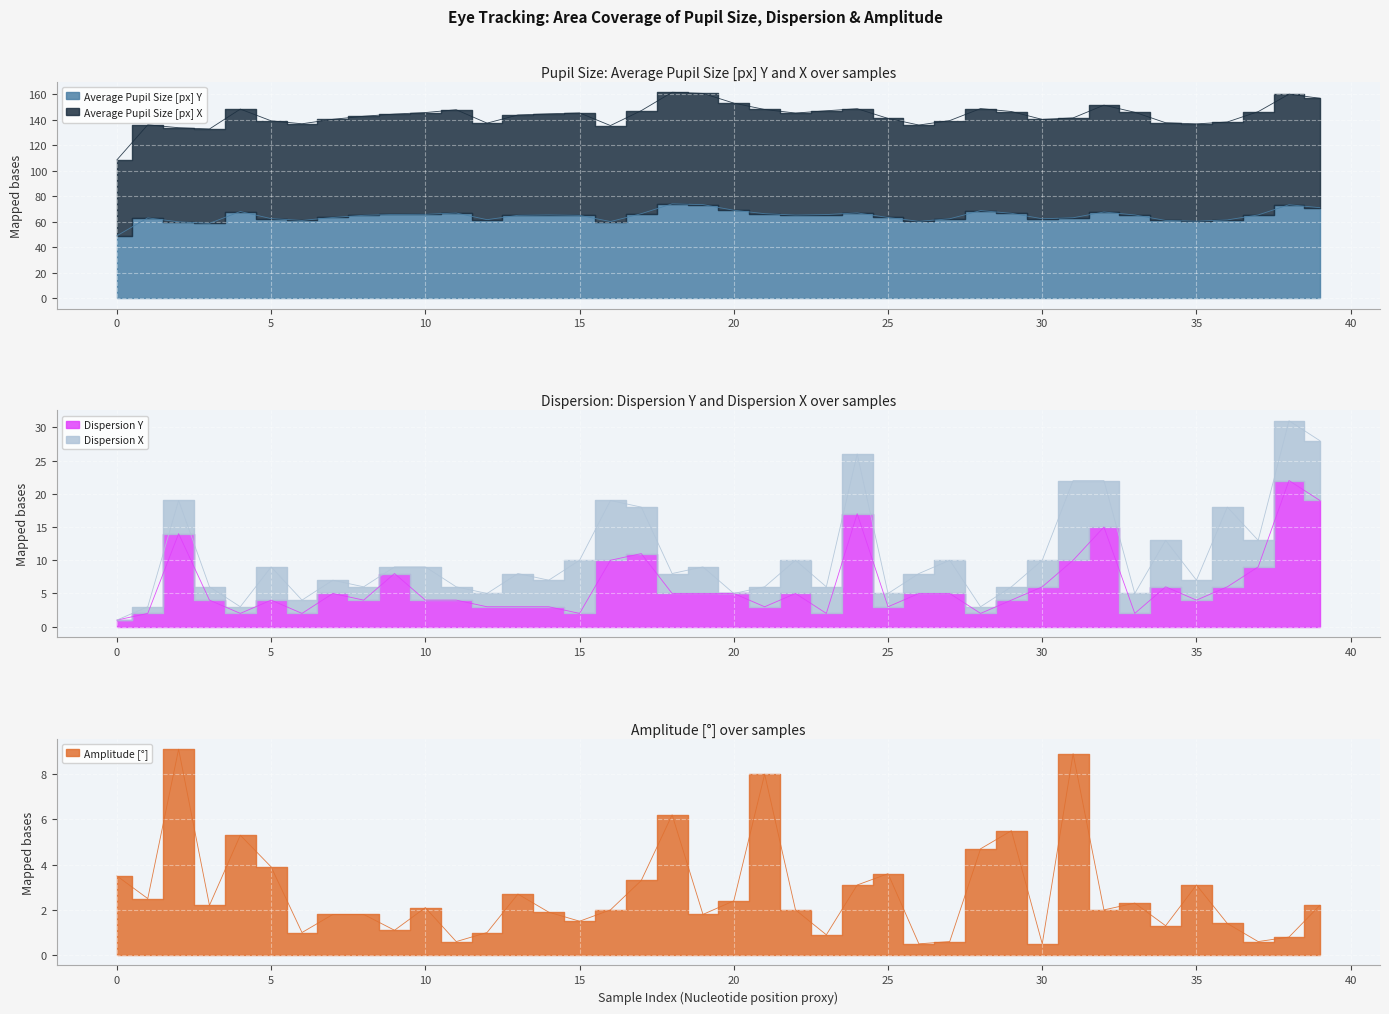

The Average Pupil Size [px] X series shows 32.8 at 19. True or false?

False